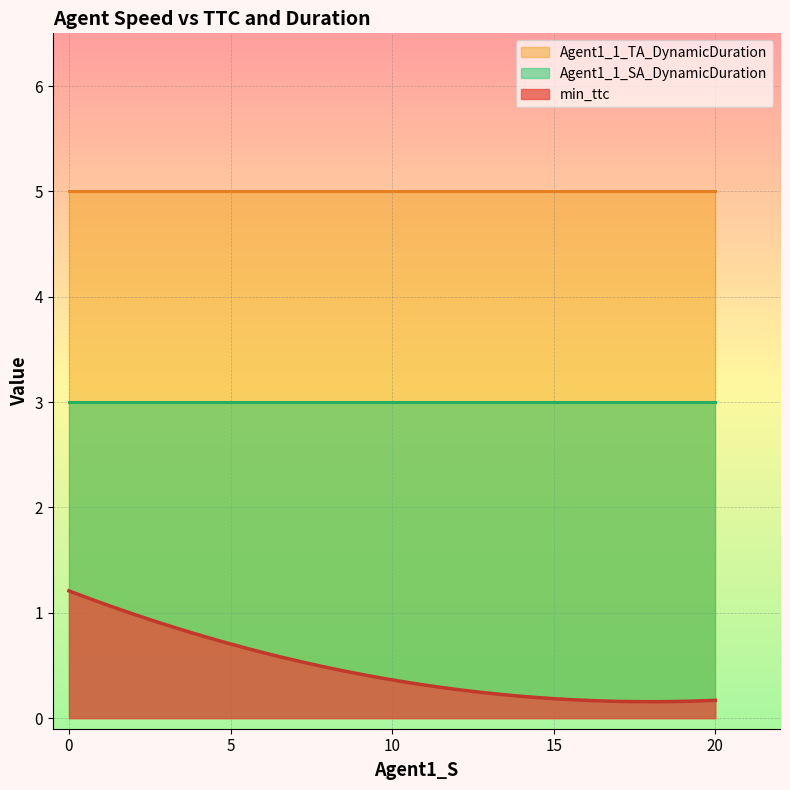

The min_ttc series shows 0.2 at 20.0. True or false?

True